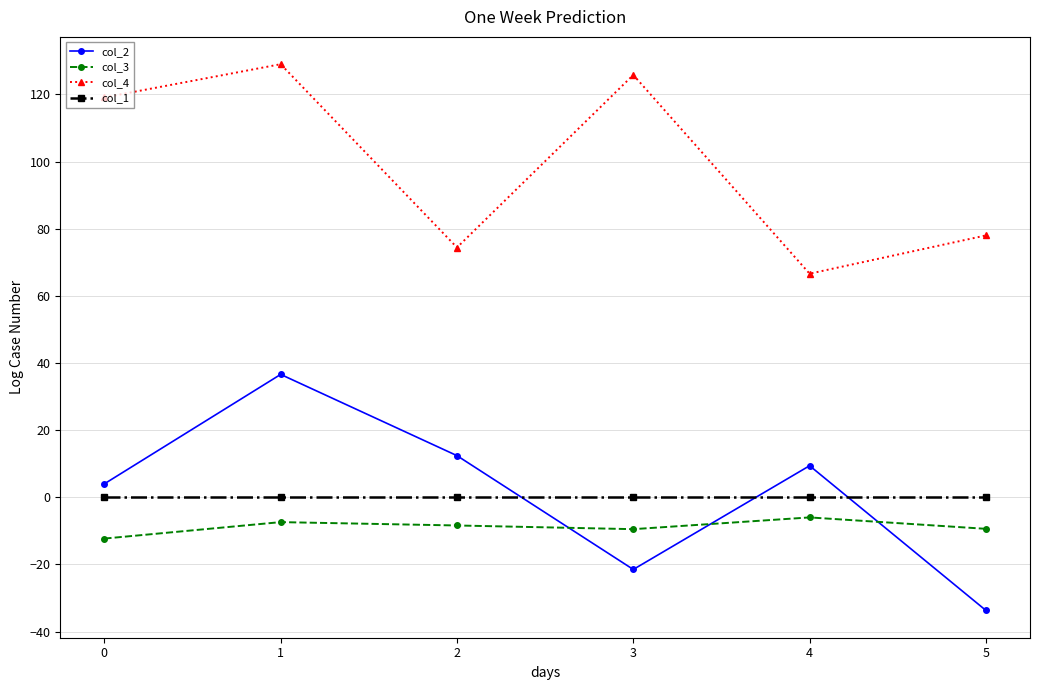

What is the total value across all series at 5?

34.9